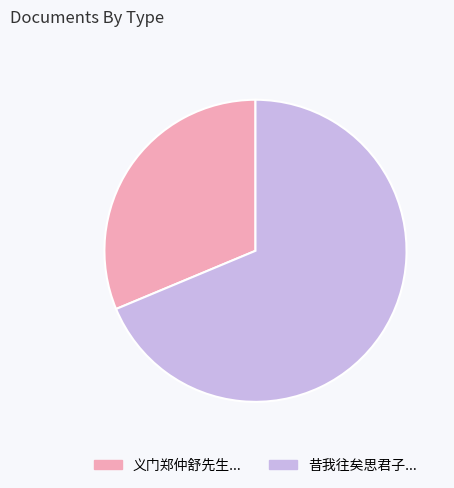

Rank the categories by value from highest to lowest.

昔我往矣思君子..., 义门郑仲舒先生...